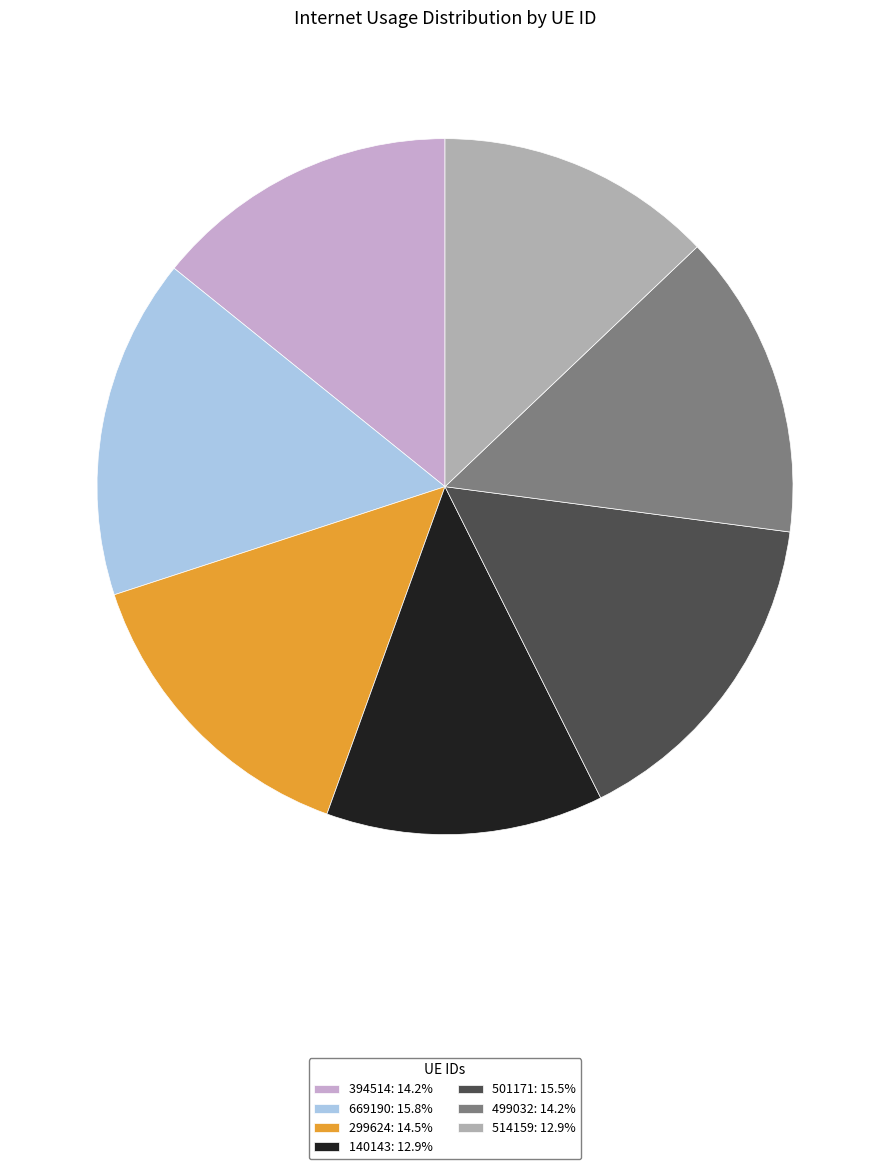

Is there any slice that represents more than half of the pie?

No